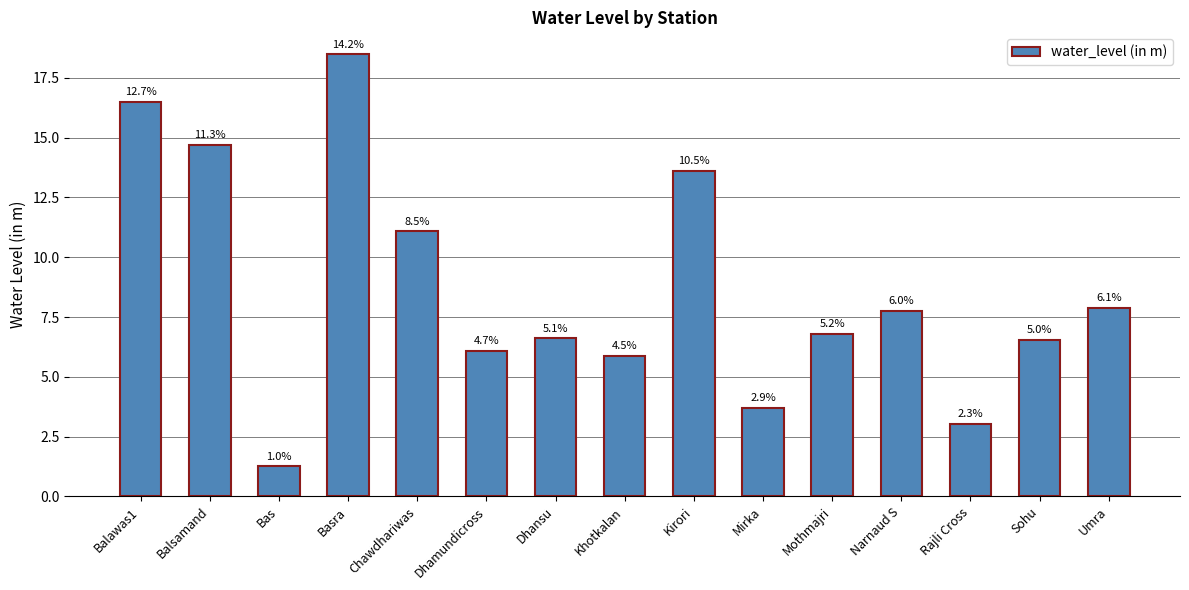

What is the label of the 9th bar from the left?

Kirori